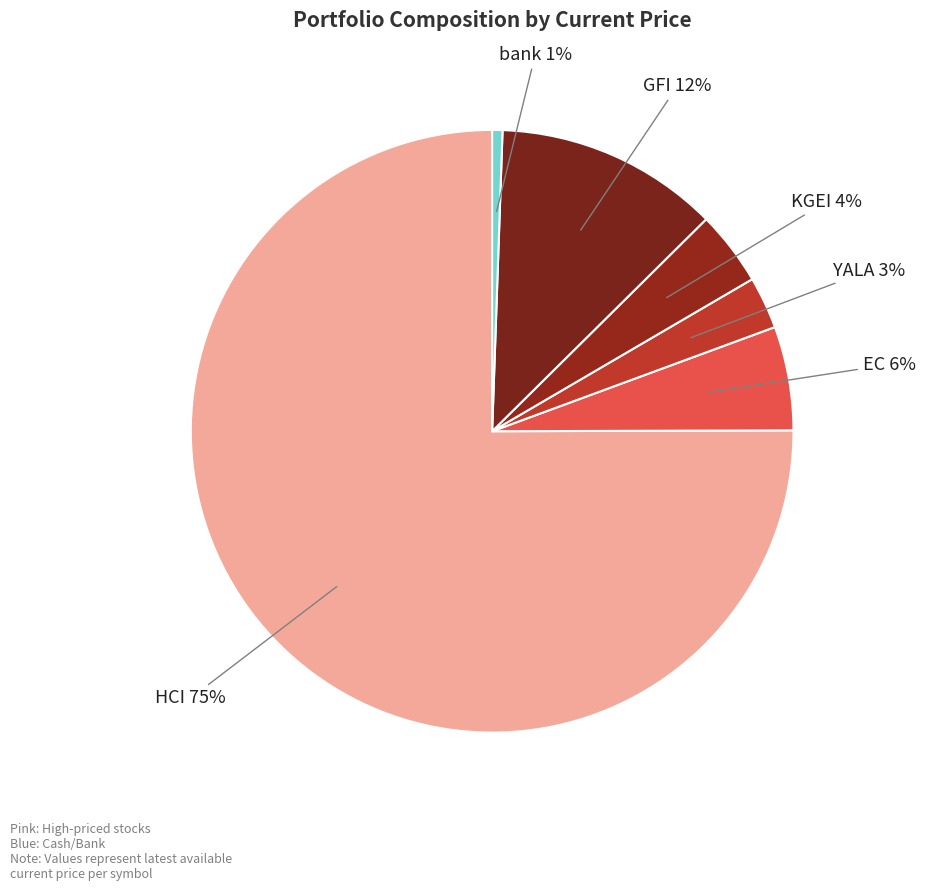

Do KGEI and HCI together represent more than half of the pie?

Yes